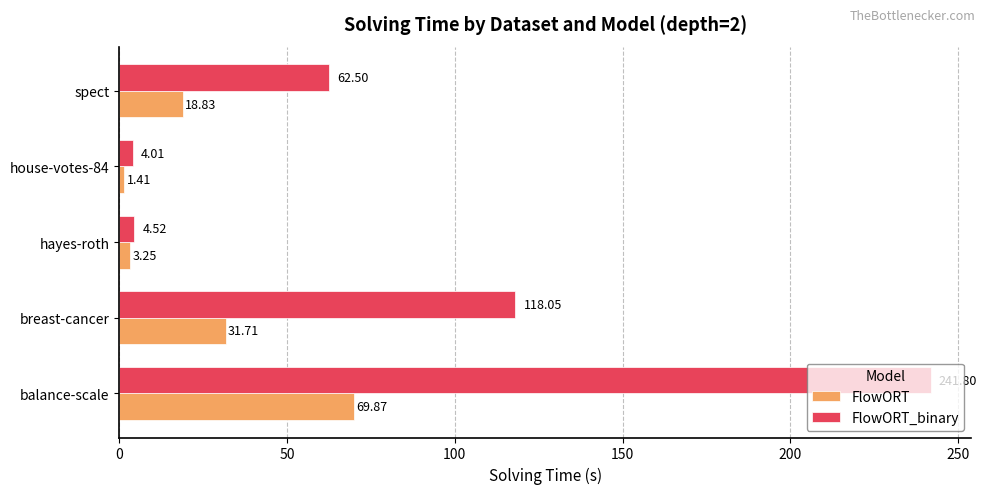

Which series has the largest range (max minus min)?

FlowORT_binary